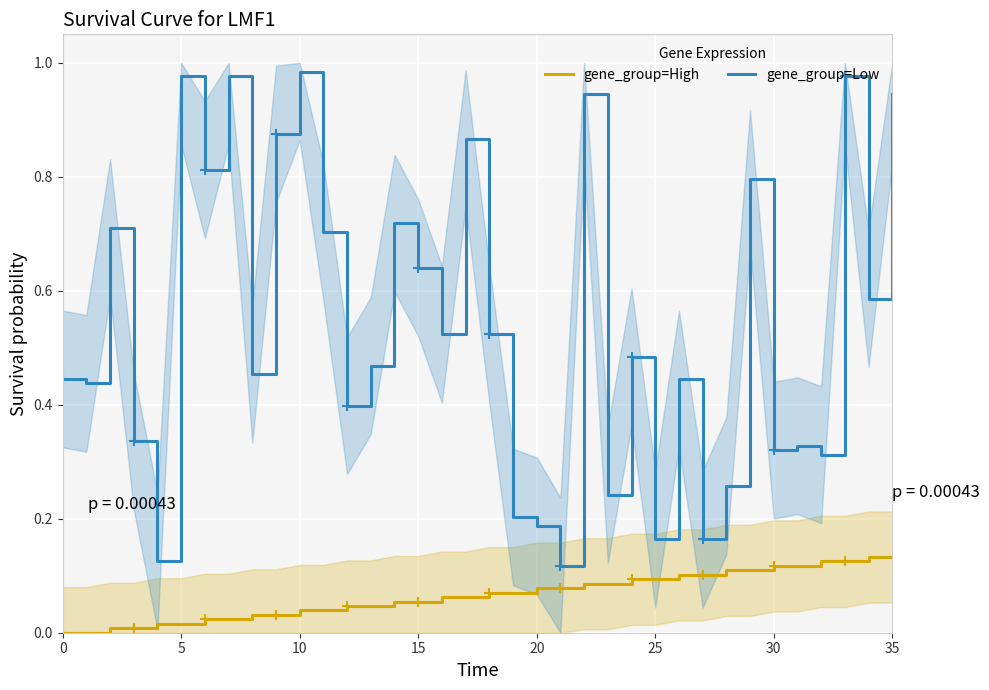

What is the value of the gene_group=Low point at the 18th from the left?

0.9